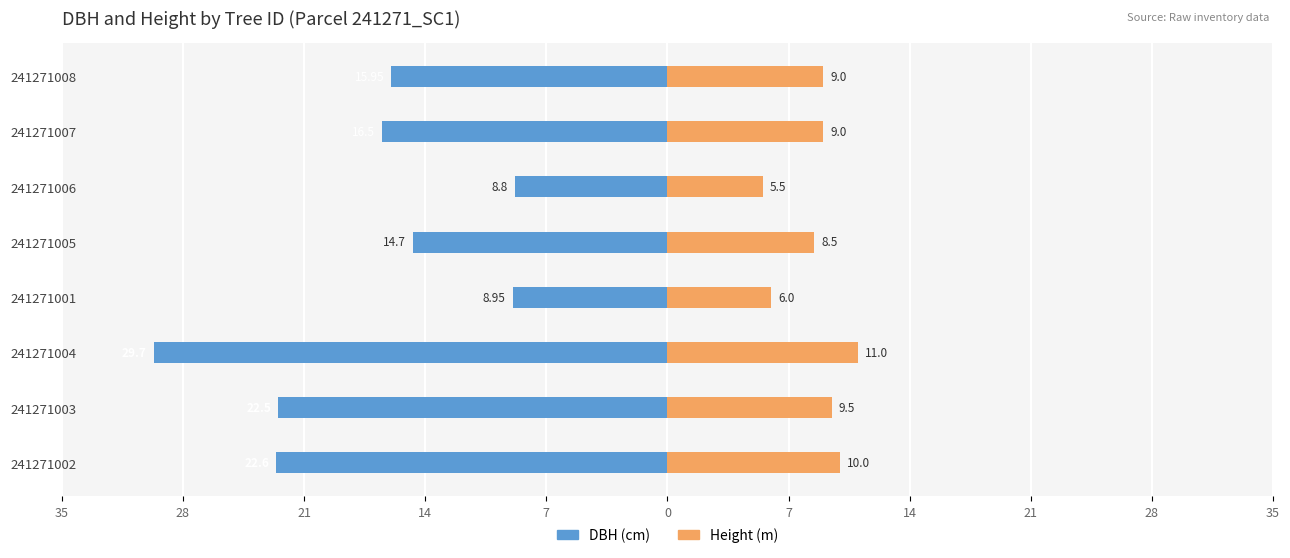

What is the highest value of the Height (m) series?

11.0